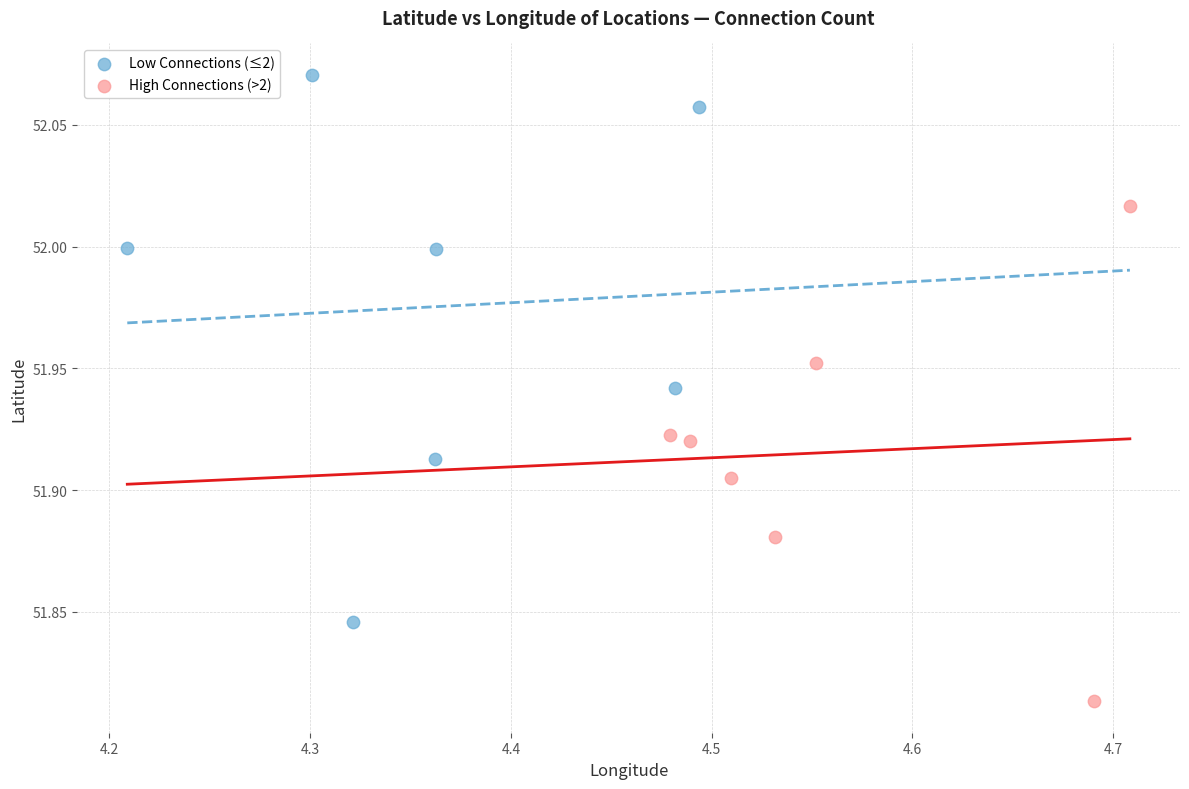

Which series reaches the minimum Y coordinate?

High Connections (>2)